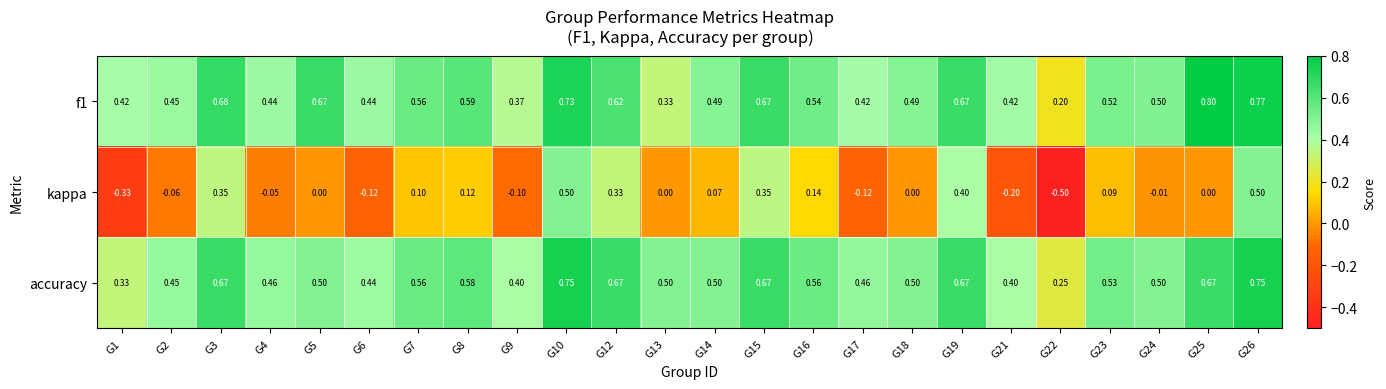

Which series changed the most between G12 and G14?

kappa